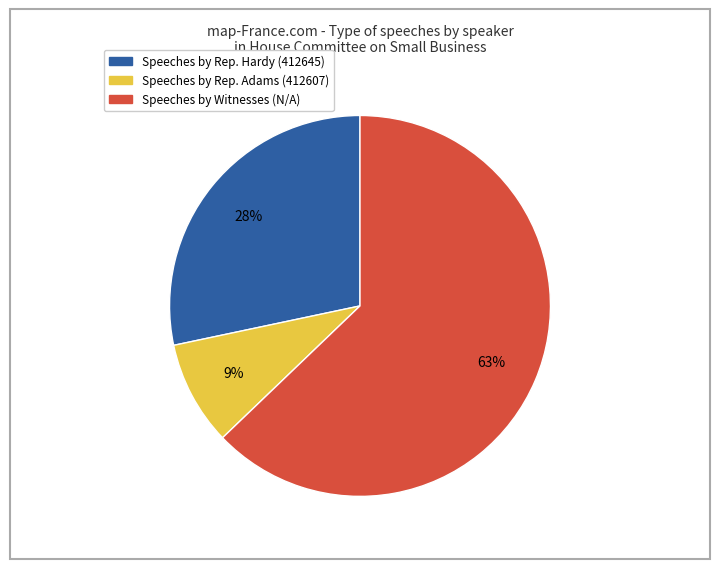

To the nearest percent, what is the average slice percentage?

33%